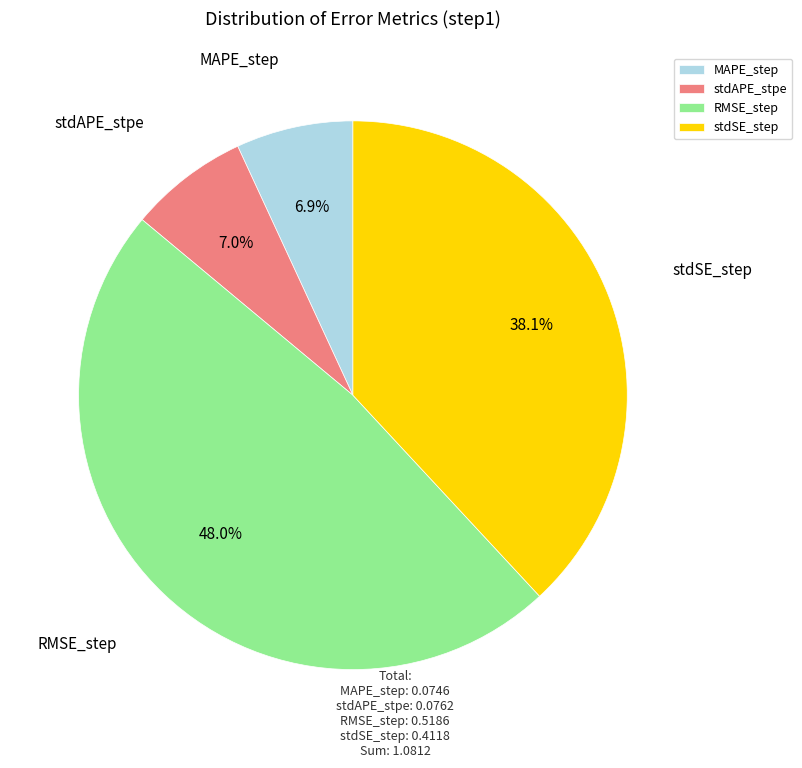

How many segments does this pie chart have?

4